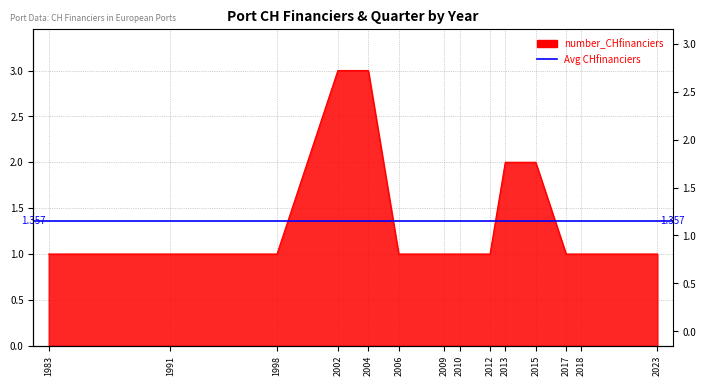

What value does the data have at 1983?

1